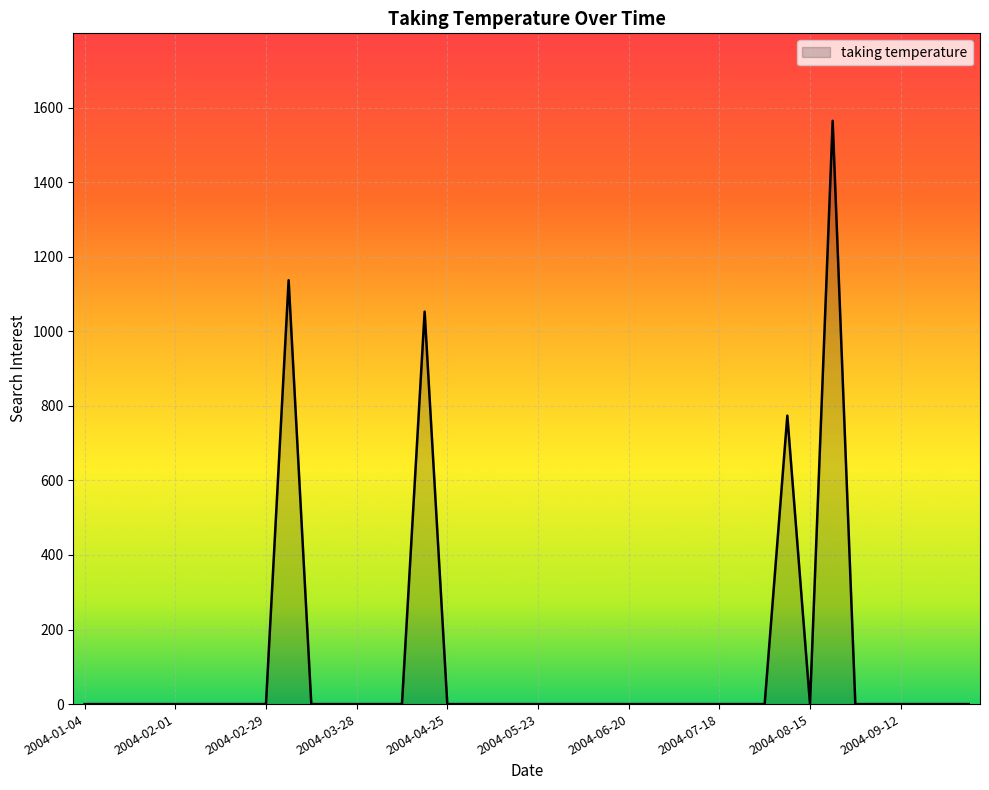

What is the maximum value shown in the chart?

1564.7